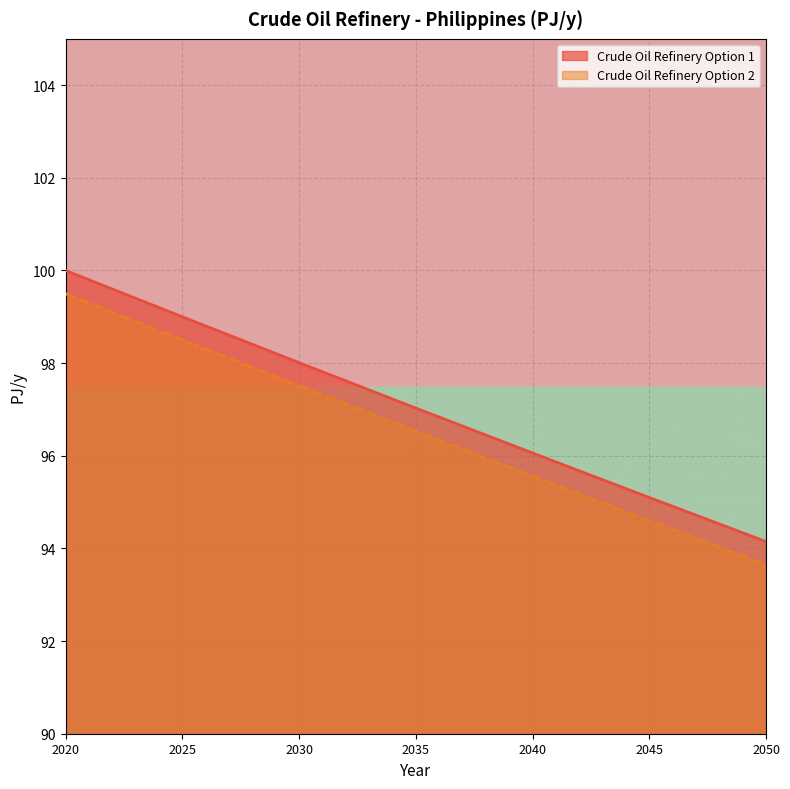

True or false: Crude Oil Refinery Option 1 has more than 0 points higher than both neighbors.

False